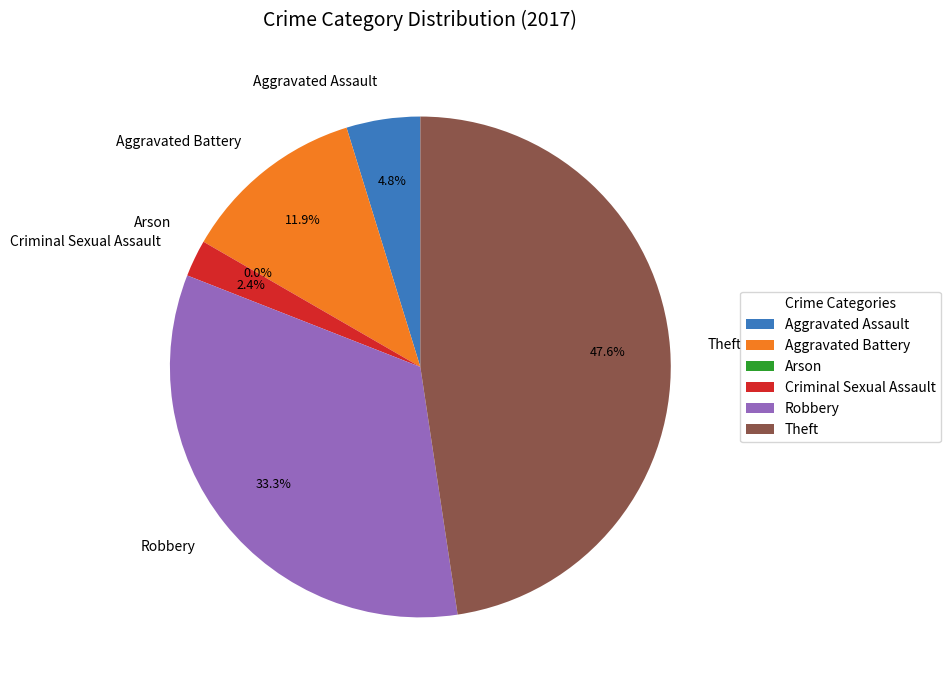

Which category has the smallest portion of the pie?

Arson